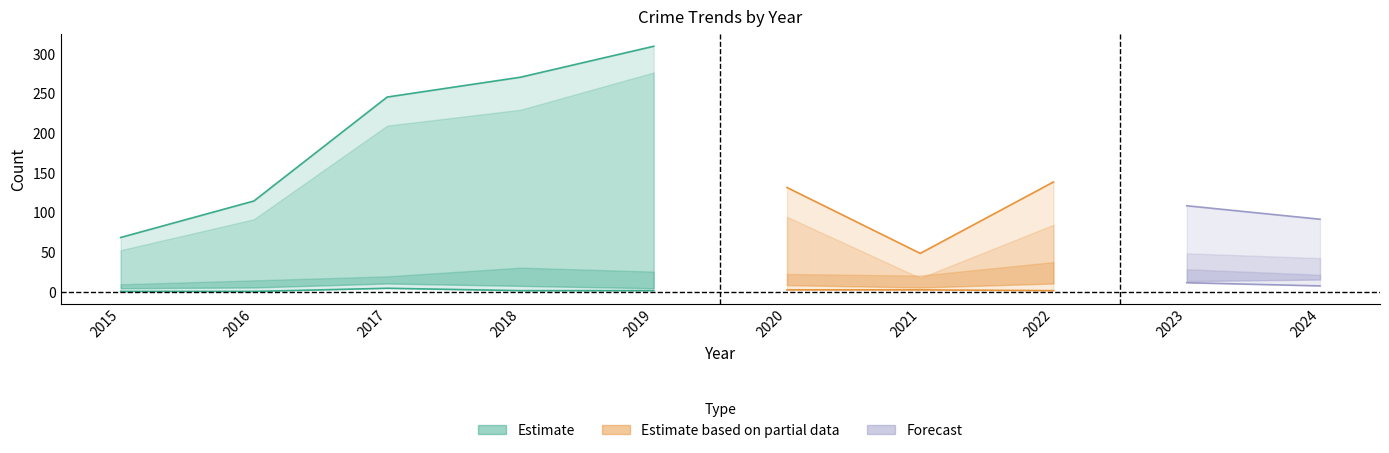

The Total series shows 271 at 2018. True or false?

True